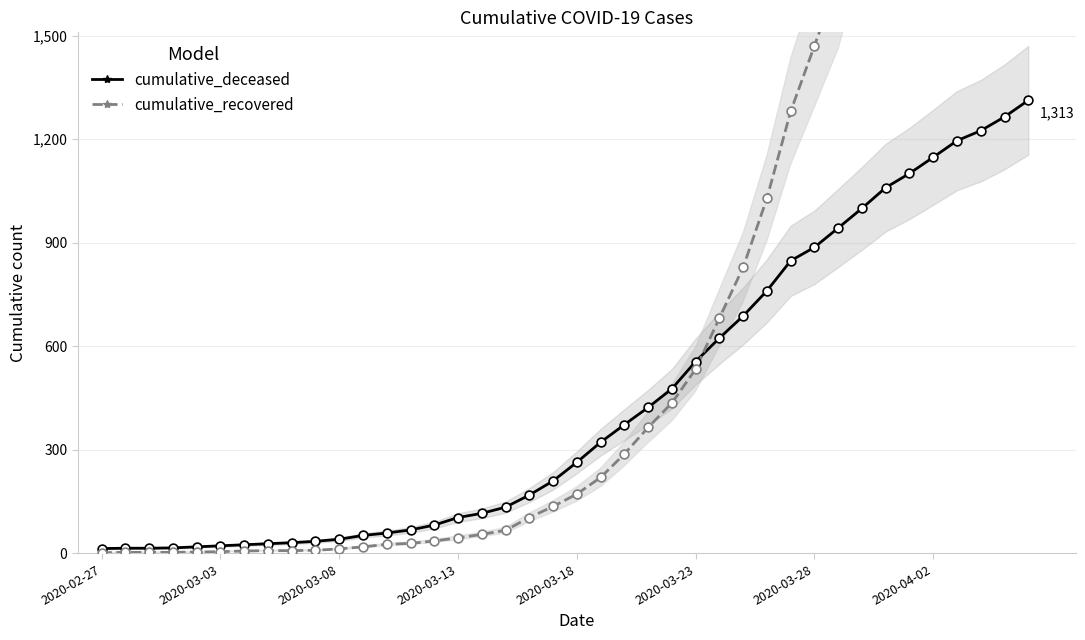

Which series has the largest total across all categories?

cumulative_recovered